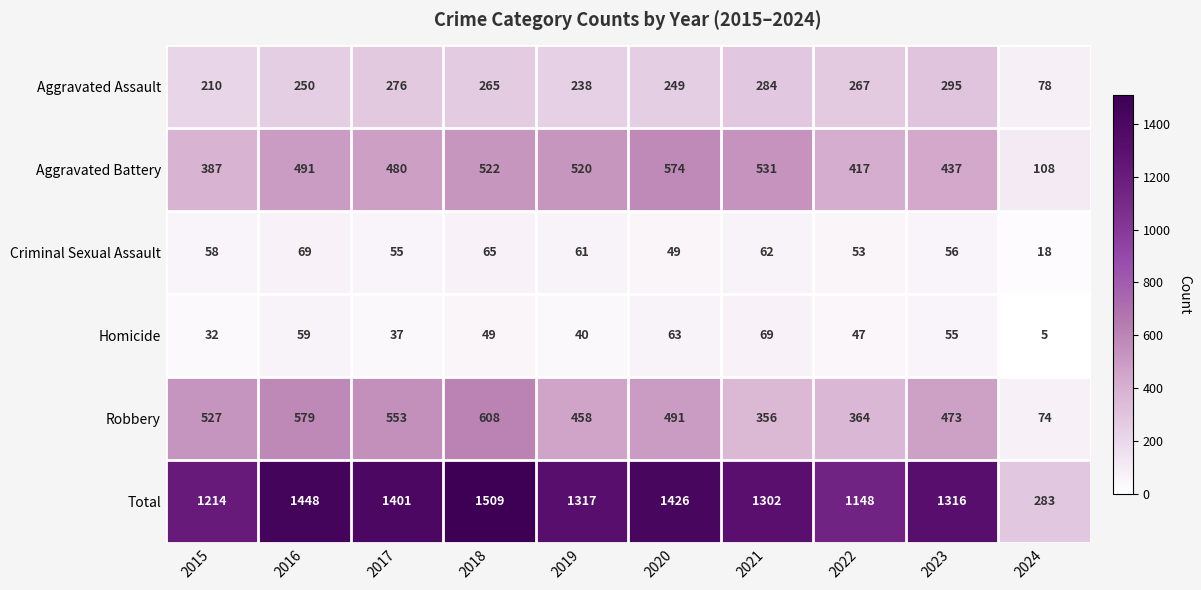

At 2015, list the series in order from smallest to largest.

Homicide, Criminal Sexual Assault, Aggravated Assault, Aggravated Battery, Robbery, Total